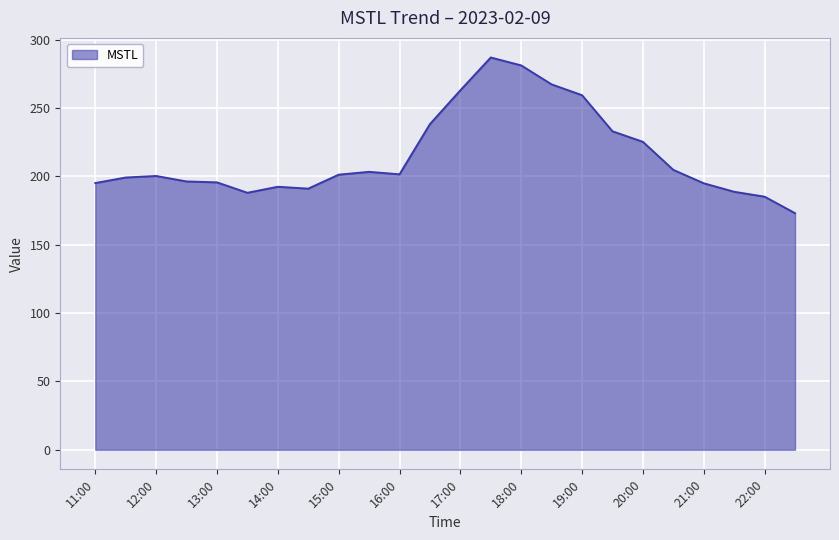

What is the greatest value displayed?

287.0